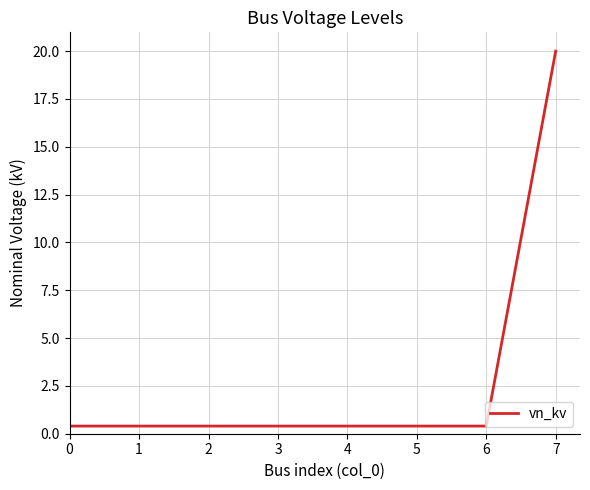

What value does the data have at 7?

20.0